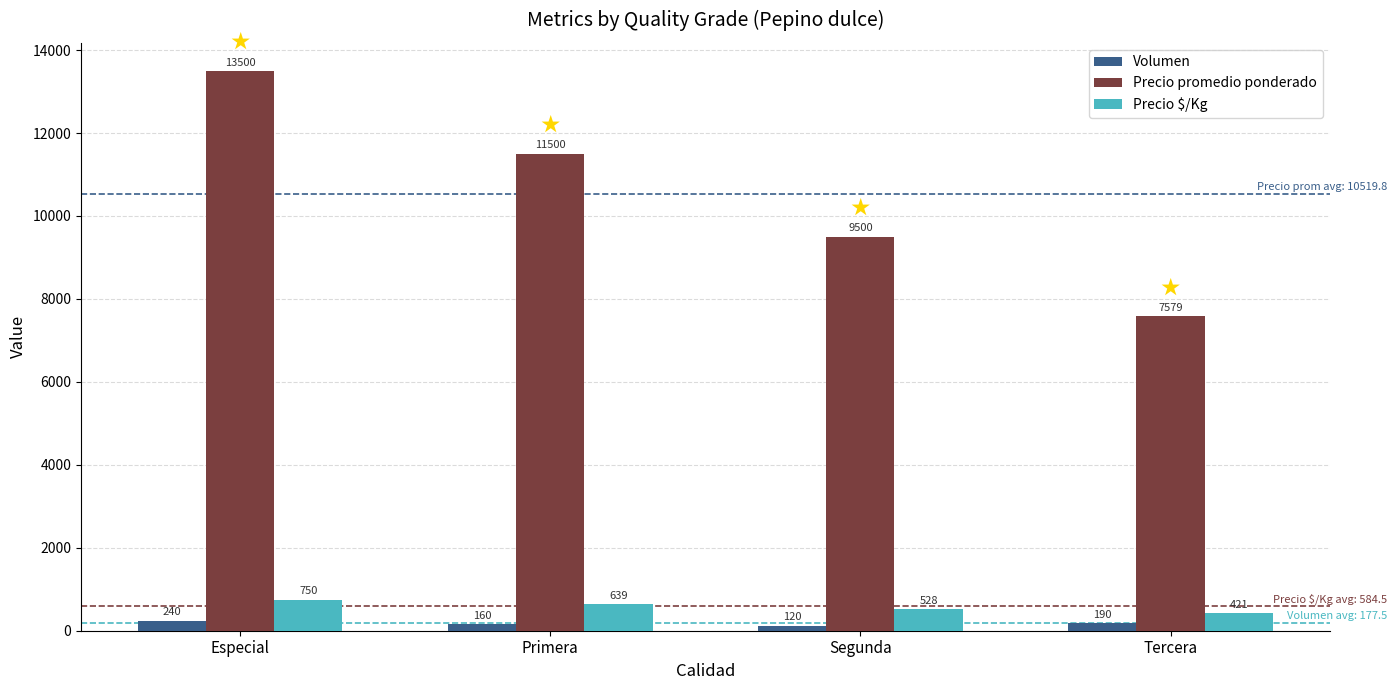

At how many categories does at least one series exceed 10901?

2